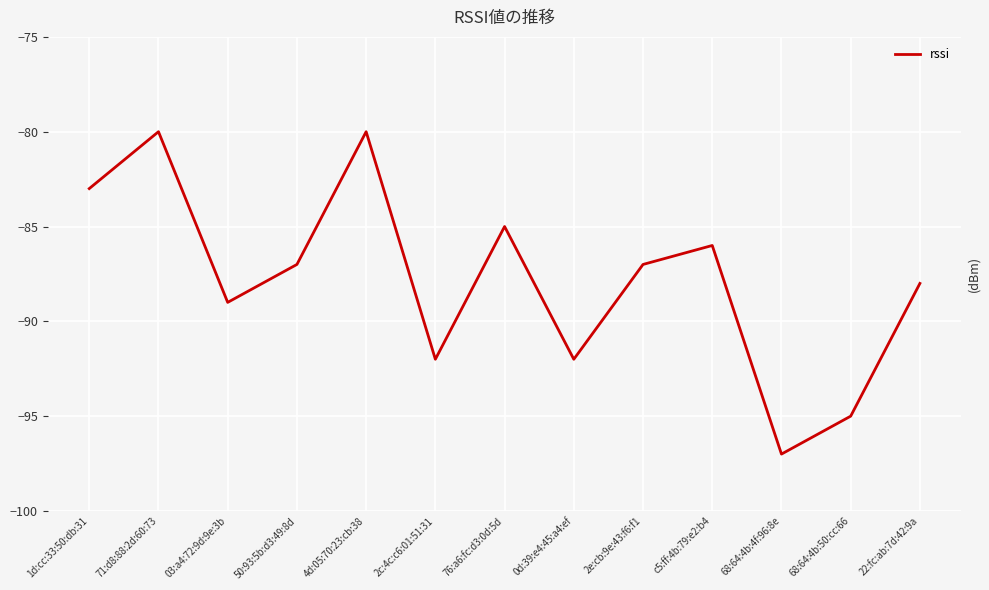

What is the change in value from 76:a6:fc:d3:0d:5d to 22:fc:ab:7d:42:9a?

-3